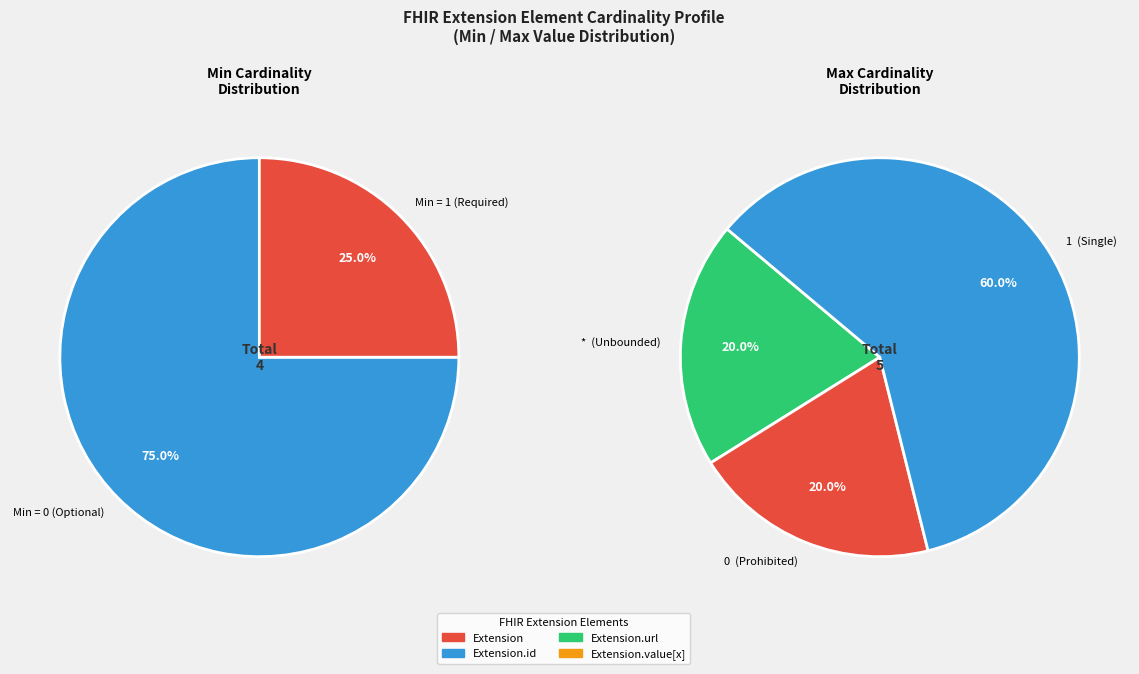

What is the total percentage of Extension and Extension.url?

100.0%